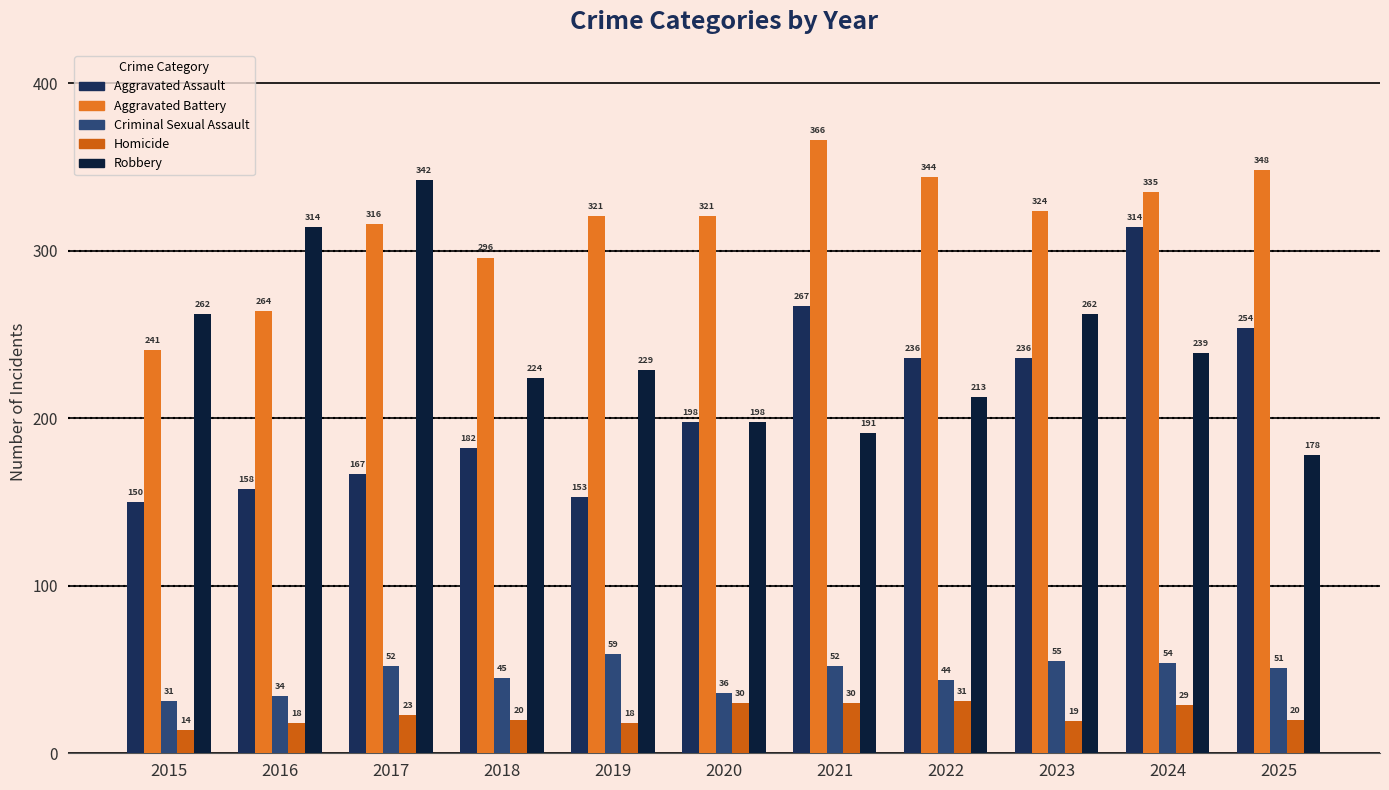

What is the smallest value displayed?

14